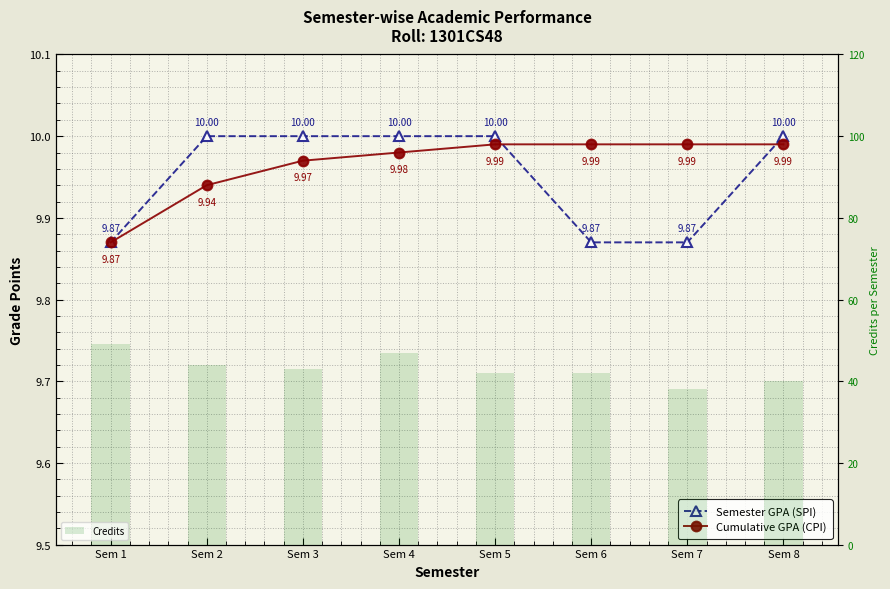

Which has a higher value, Sem 5 or Sem 8?

Sem 5